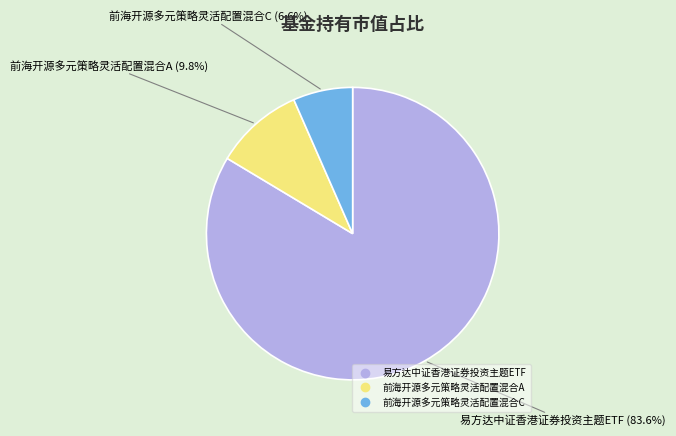

Between 易方达中证香港证券投资主题ETF and 前海开源多元策略灵活配置混合C, which is larger?

易方达中证香港证券投资主题ETF